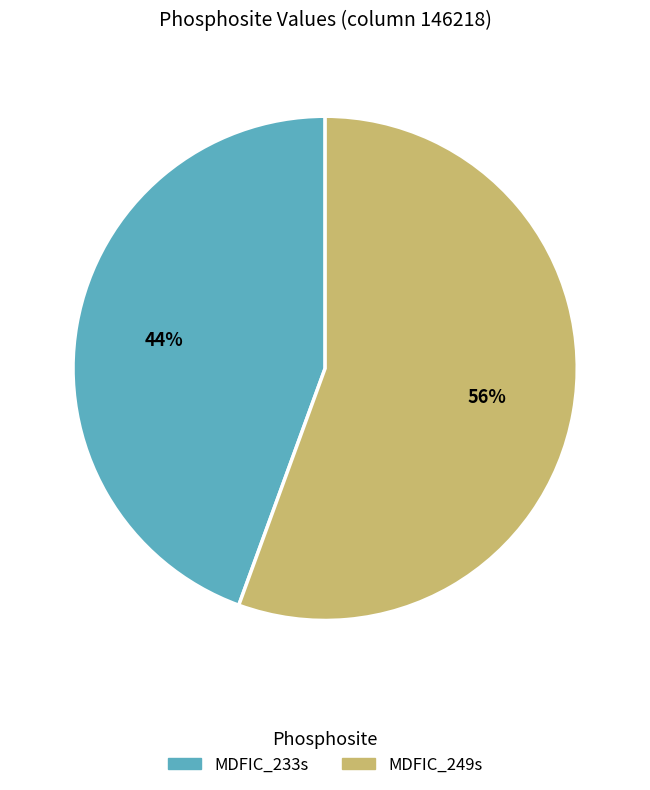

To the nearest percent, what is the combined percentage of MDFIC_249s and MDFIC_233s?

100%